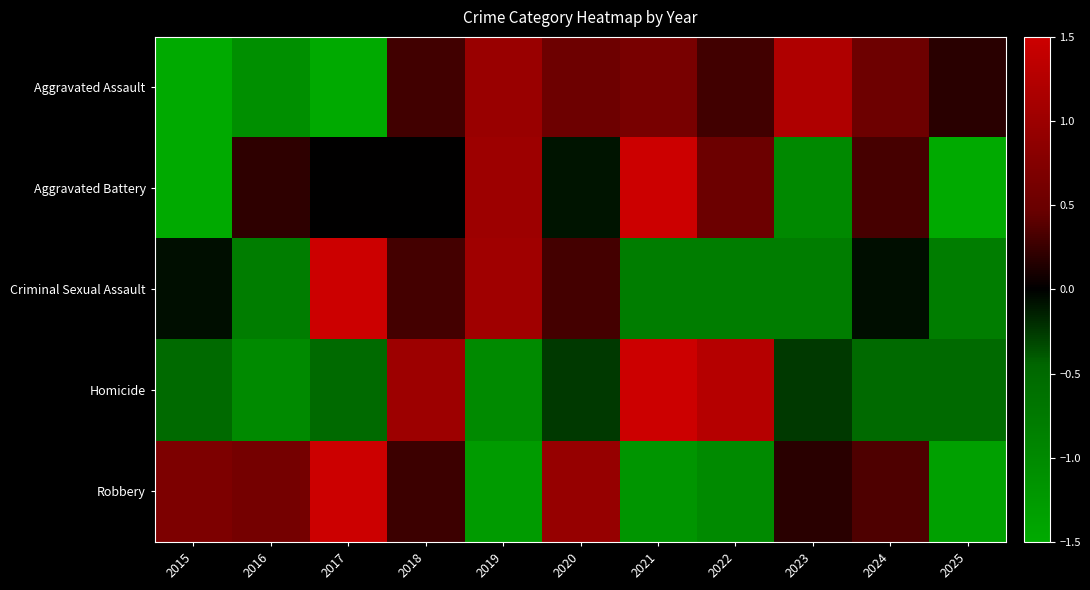

Rank the series by their average value, from lowest to highest.

Homicide, Criminal Sexual Assault, Aggravated Assault, Robbery, Aggravated Battery